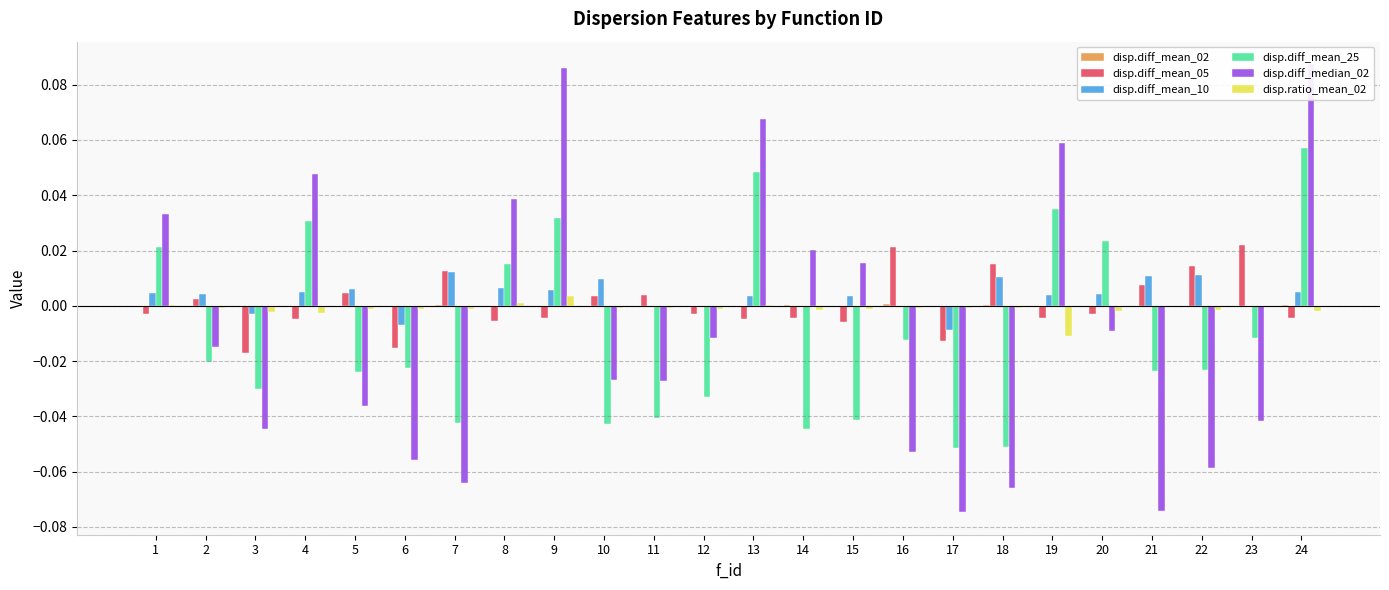

True or false: disp.diff_median_02 has a value of -0.0 at 5.

True